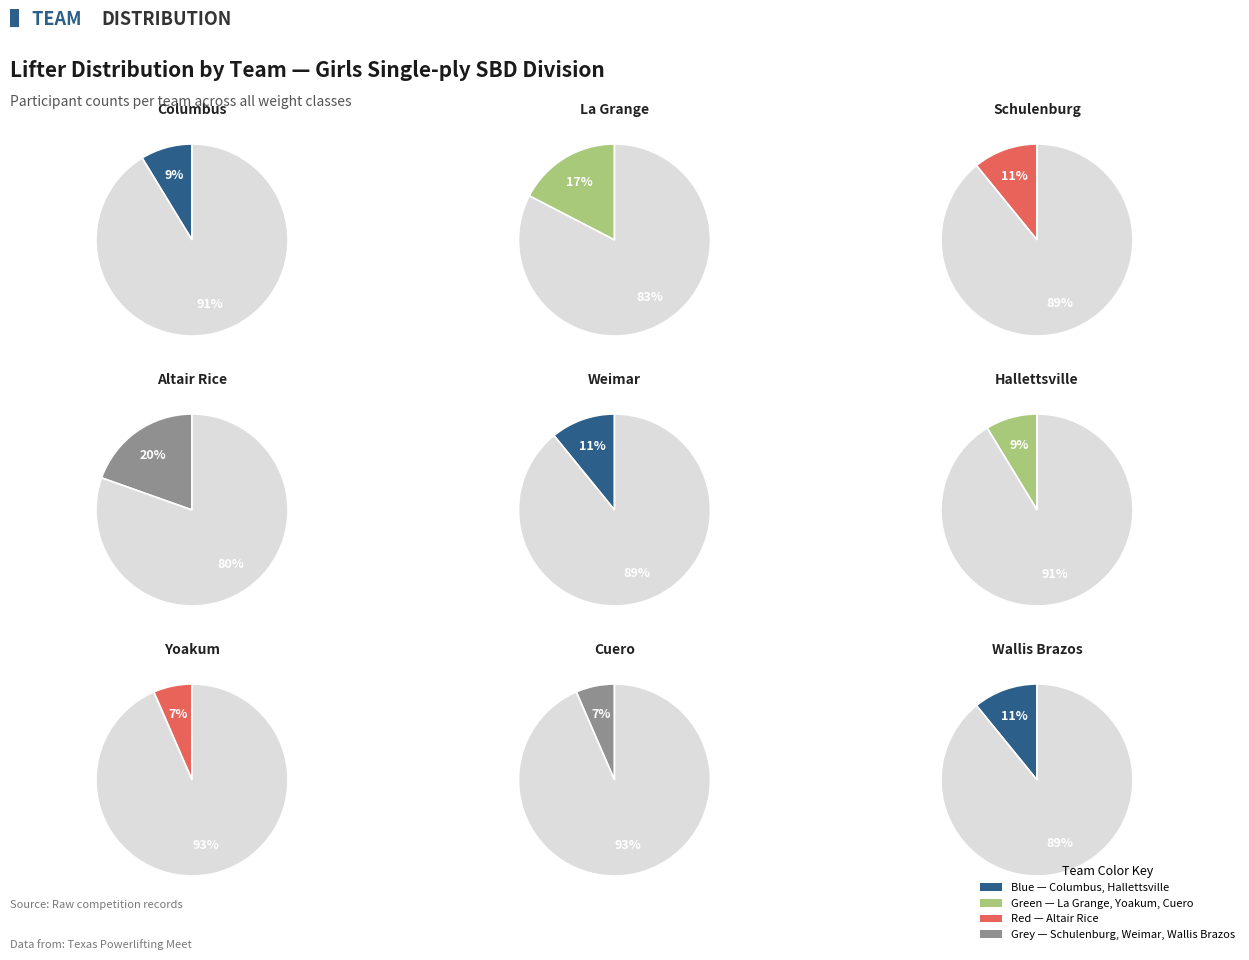

Combined, what portion of the pie is Columbus and Yoakum?

15.2%